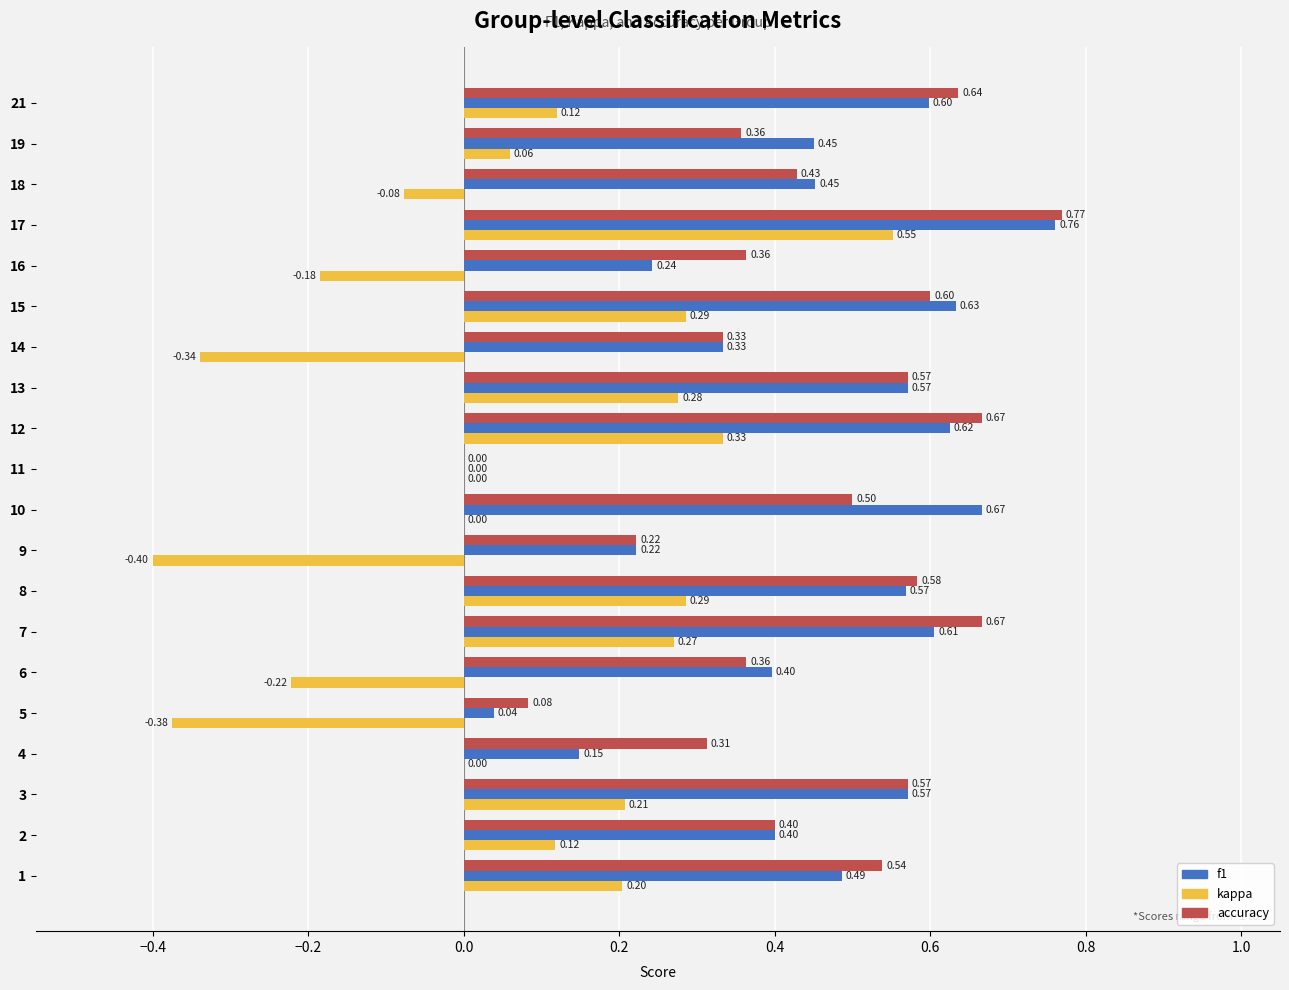

Between 16 and 18, which series saw the biggest shift?

f1